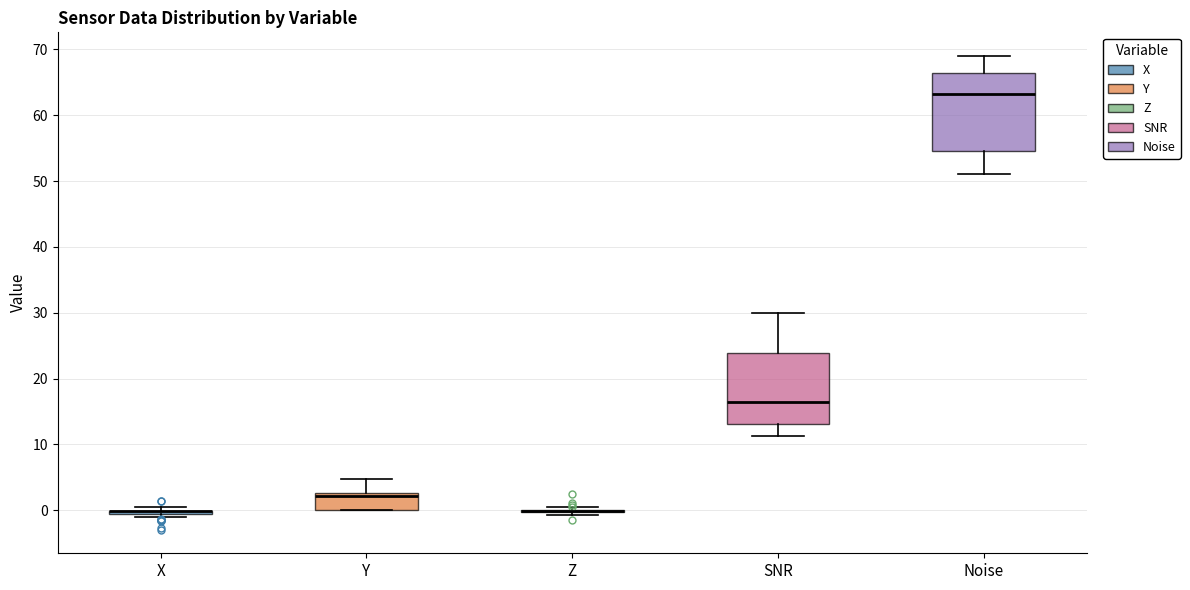

Reading left to right, transcribe this box plot: for each box, give where its median line is, the range the box spans, and where its two whiskers end, as read against the y-axis. The values are not printed on the chart, so give them approximately, as read against the axis.

X: box collapsed to a line at 0, whiskers -1 to 1
Y: median 2, box 0 to 3, whiskers 0 to 5
Z: box collapsed to a line at 0, whiskers -1 to 1
SNR: median 17, box 13 to 24, whiskers 11 to 30
Noise: median 63, box 55 to 66, whiskers 51 to 69